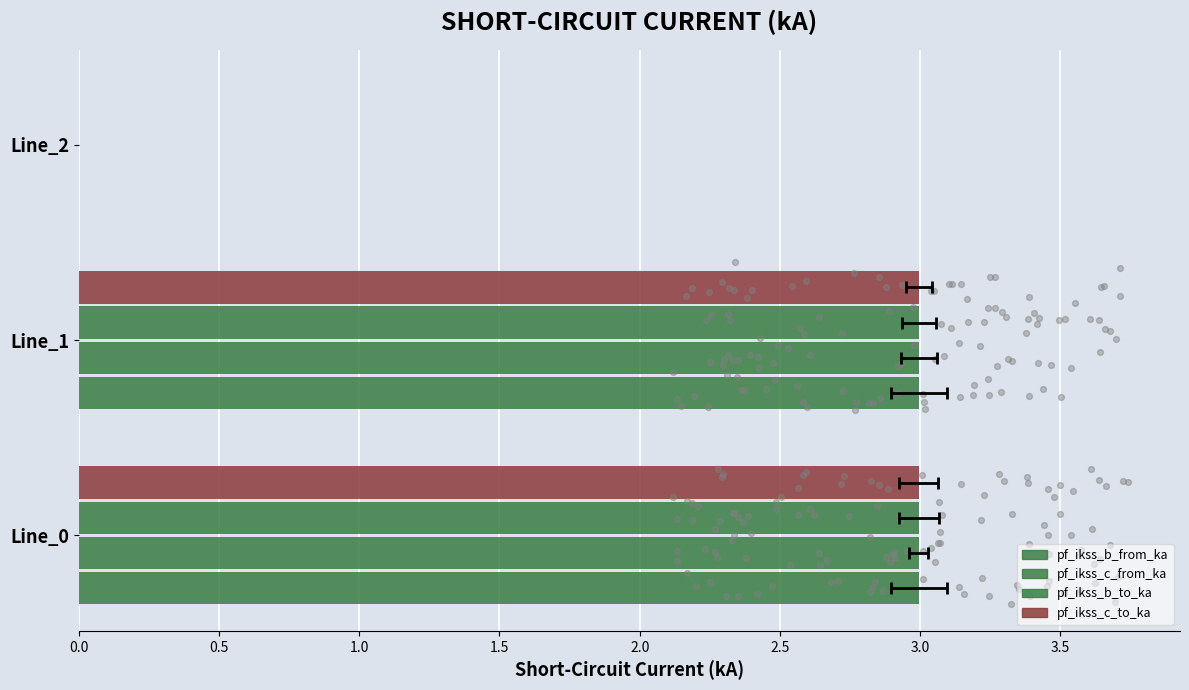

At how many categories does at least one series exceed 1?

2